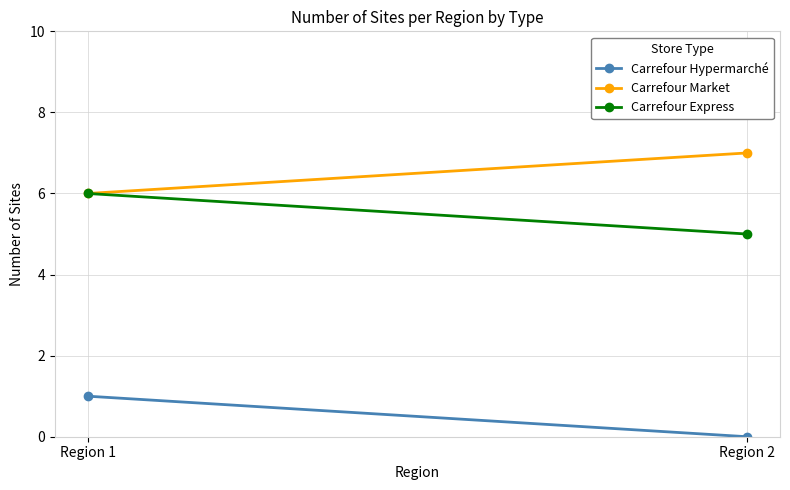

Between Region 2 and Region 1, which is larger?

Region 1